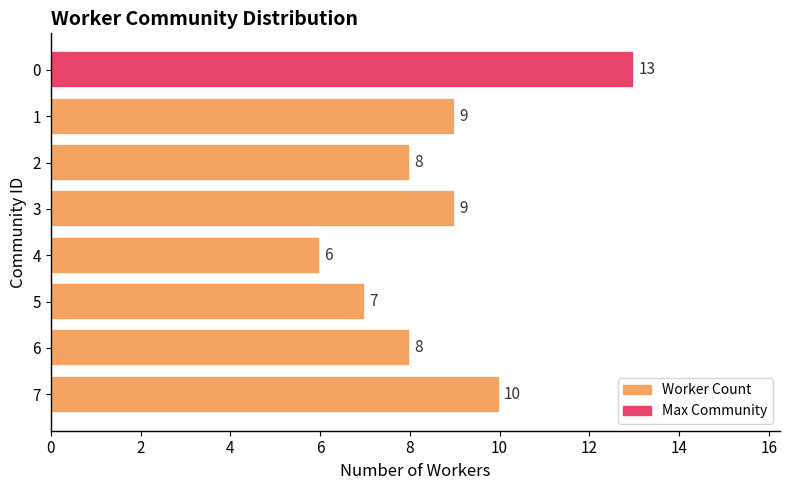

How many series are shown in this chart?

1